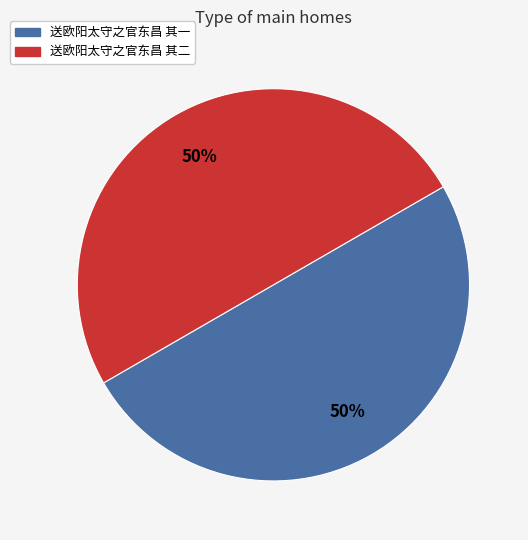

Is it true that 送欧阳太守之官东昌 其二 is 42% of the pie?

False